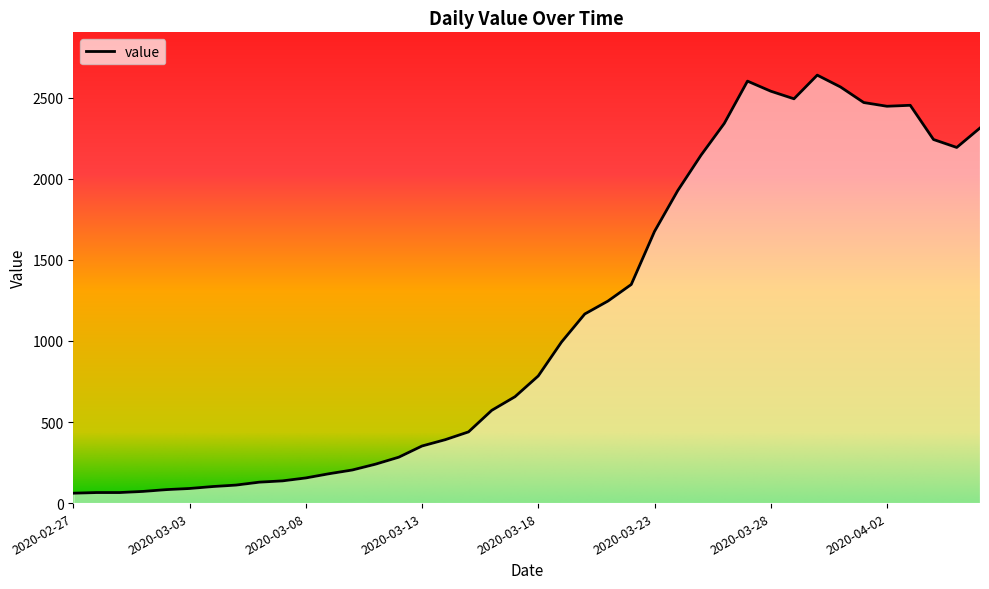

What is the difference between the maximum and minimum values?

2578